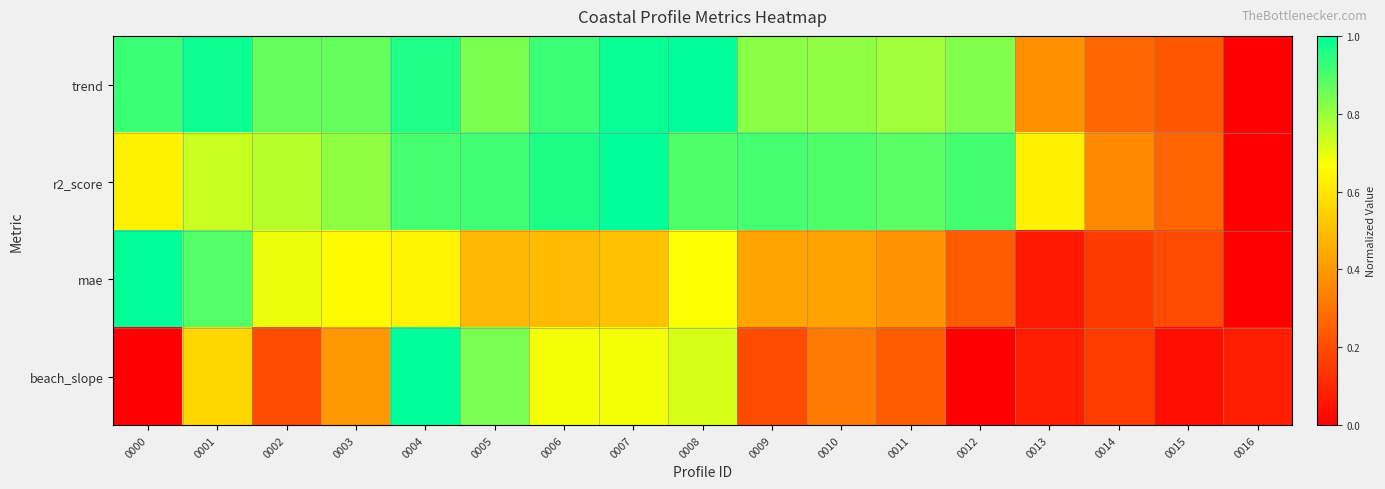

Which series has the widest spread of values?

trend